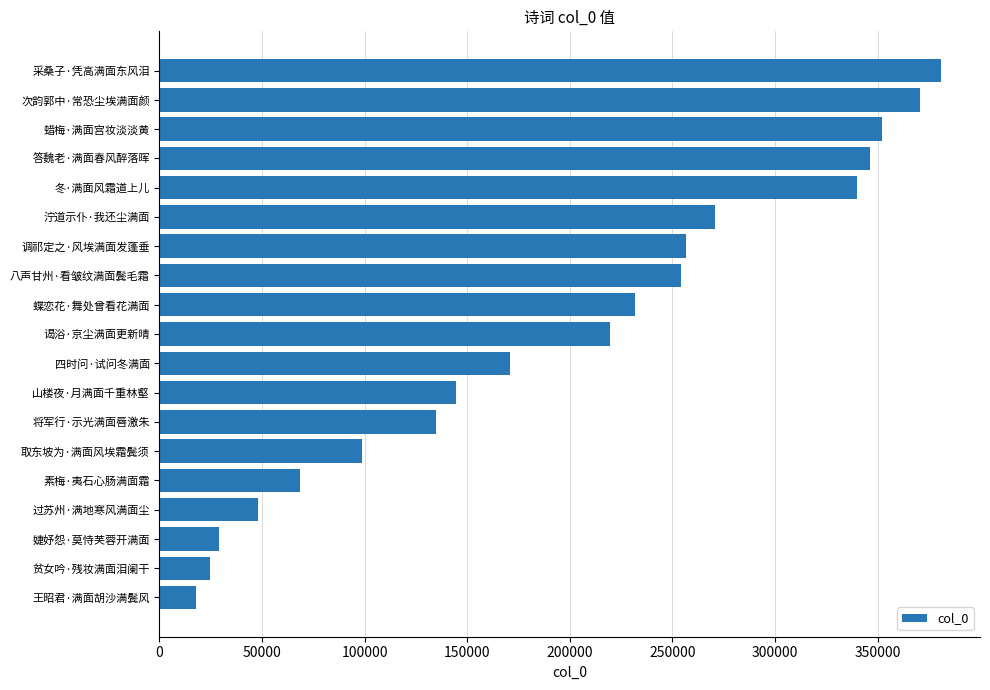

Is it true that the value at 八声甘州·看皱纹满面鬓毛霜 is 56306?

False